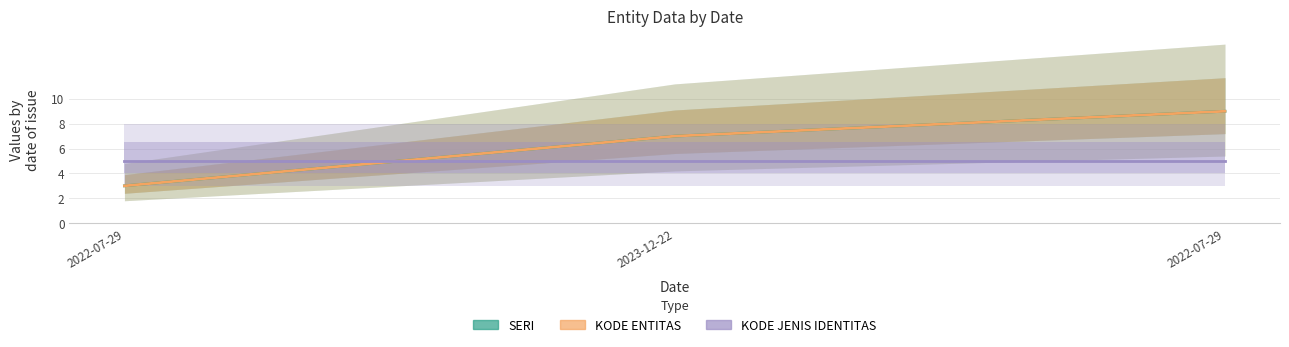

What is the label of the 2nd point from the right?

2023-12-22